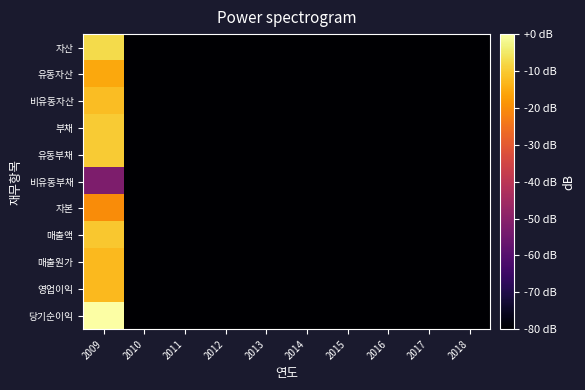

Reading left to right, list all the values displayed in this chart.

자산: 2009=-7.5	2010=-143.4	2011=-143.4	2012=-143.4	2013=-143.4	2014=-143.4	2015=-143.4	2016=-143.4	2017=-143.4	2018=-143.4
유동자산: 2009=-15.5	2010=-143.4	2011=-143.4	2012=-143.4	2013=-143.4	2014=-143.4	2015=-143.4	2016=-143.4	2017=-143.4	2018=-143.4
비유동자산: 2009=-11.9	2010=-143.4	2011=-143.4	2012=-143.4	2013=-143.4	2014=-143.4	2015=-143.4	2016=-143.4	2017=-143.4	2018=-143.4
부채: 2009=-9.8	2010=-143.4	2011=-143.4	2012=-143.4	2013=-143.4	2014=-143.4	2015=-143.4	2016=-143.4	2017=-143.4	2018=-143.4
유동부채: 2009=-9.9	2010=-143.4	2011=-143.4	2012=-143.4	2013=-143.4	2014=-143.4	2015=-143.4	2016=-143.4	2017=-143.4	2018=-143.4
비유동부채: 2009=-52.4	2010=-143.4	2011=-143.4	2012=-143.4	2013=-143.4	2014=-143.4	2015=-143.4	2016=-143.4	2017=-143.4	2018=-143.4
자본: 2009=-20.0	2010=-143.4	2011=-143.4	2012=-143.4	2013=-143.4	2014=-143.4	2015=-143.4	2016=-143.4	2017=-143.4	2018=-143.4
매출액: 2009=-10.5	2010=-143.4	2011=-143.4	2012=-143.4	2013=-143.4	2014=-143.4	2015=-143.4	2016=-143.4	2017=-143.4	2018=-143.4
매출원가: 2009=-12.7	2010=-143.4	2011=-143.4	2012=-143.4	2013=-143.4	2014=-143.4	2015=-143.4	2016=-143.4	2017=-143.4	2018=-143.4
영업이익: 2009=-12.6	2010=-143.4	2011=-143.4	2012=-143.4	2013=-143.4	2014=-143.4	2015=-143.4	2016=-143.4	2017=-143.4	2018=-143.4
당기순이익: 2009=0.0	2010=-143.4	2011=-143.4	2012=-143.4	2013=-143.4	2014=-143.4	2015=-143.4	2016=-143.4	2017=-143.4	2018=-143.4